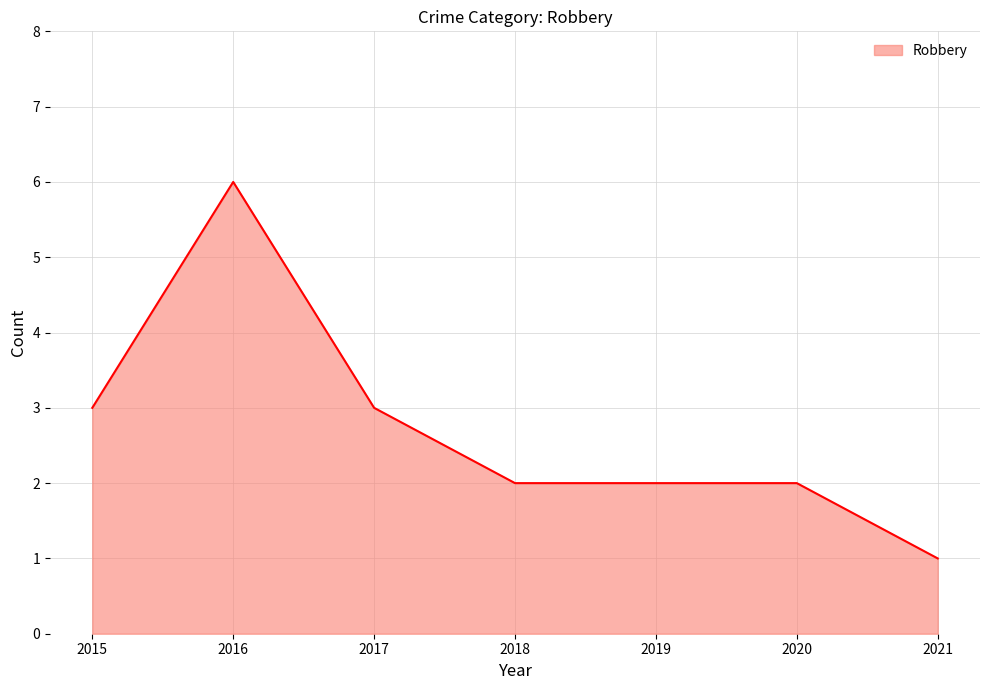

How many values are between 2 and 3?

5